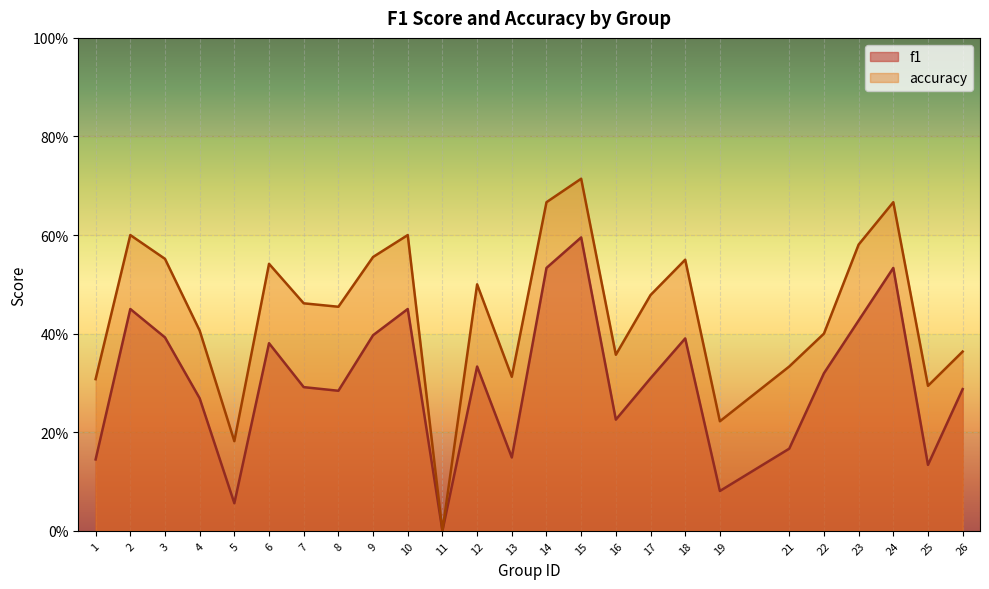

List the series in order of their overall mean, highest first.

accuracy, f1